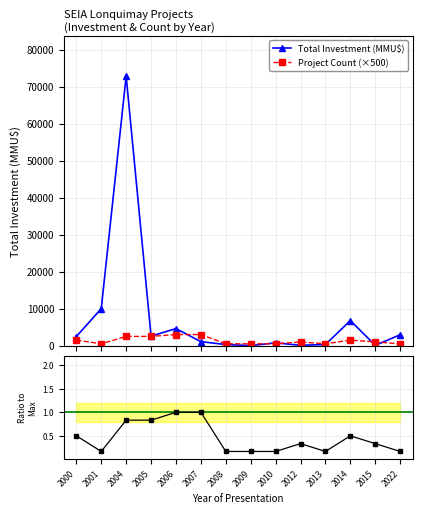

List the labels in order of Project Count (×500) value, largest first.

2006, 2007, 2004, 2005, 2000, 2014, 2012, 2015, 2001, 2008, 2009, 2010, 2013, 2022